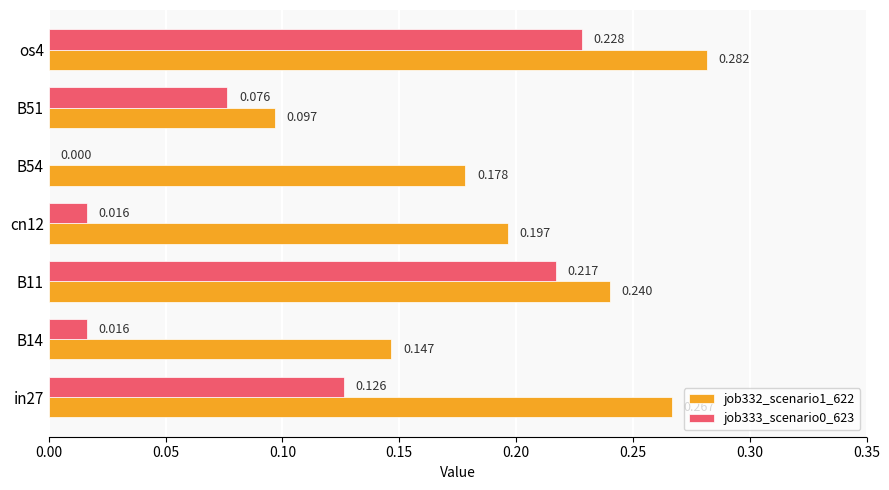

How many distinct data groups are displayed?

2